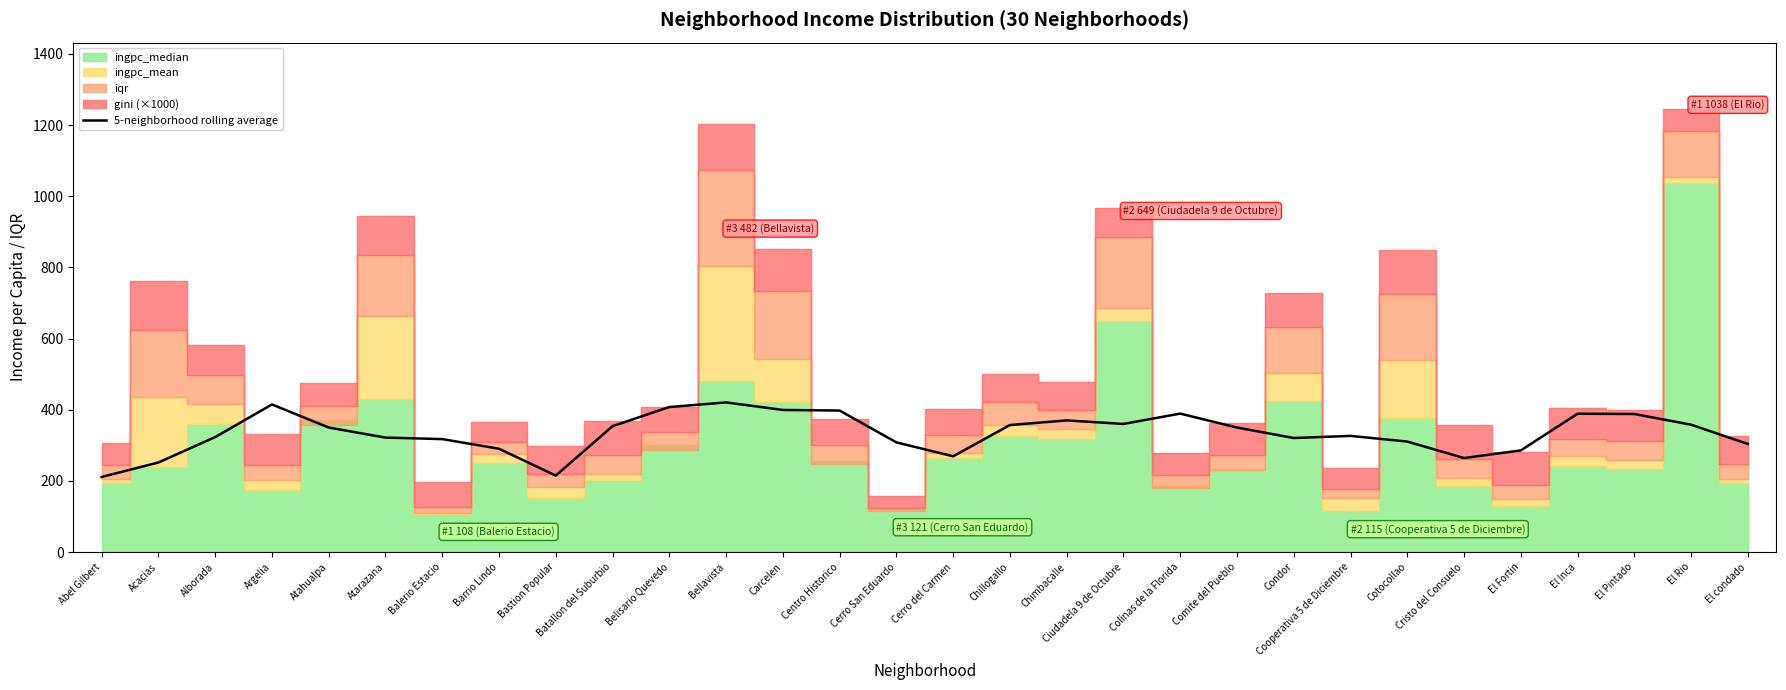

Is it true that the value at Cotocollao is 122.4?

False